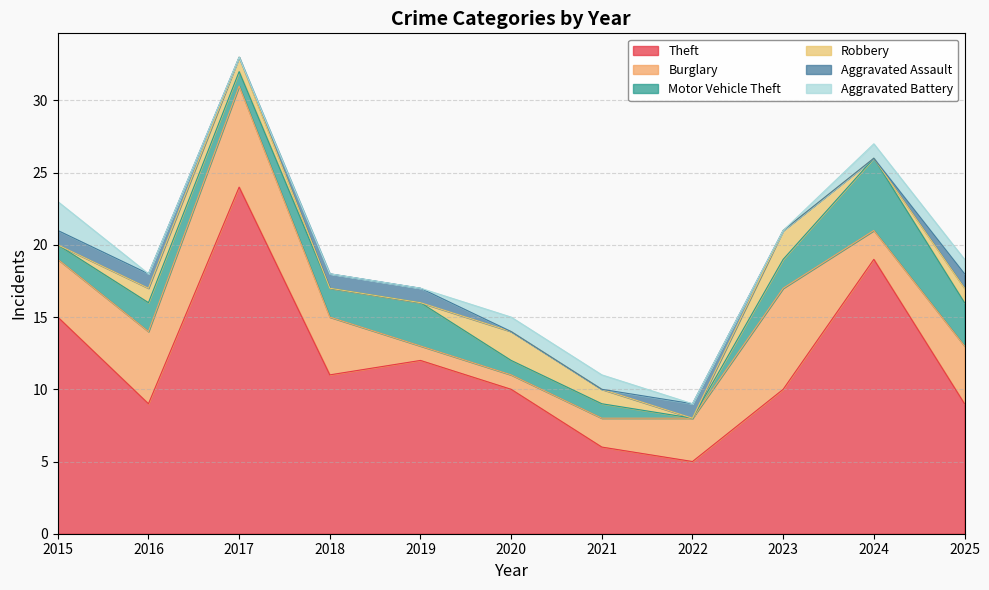

At which label is Aggravated Assault closest to 0?

2017